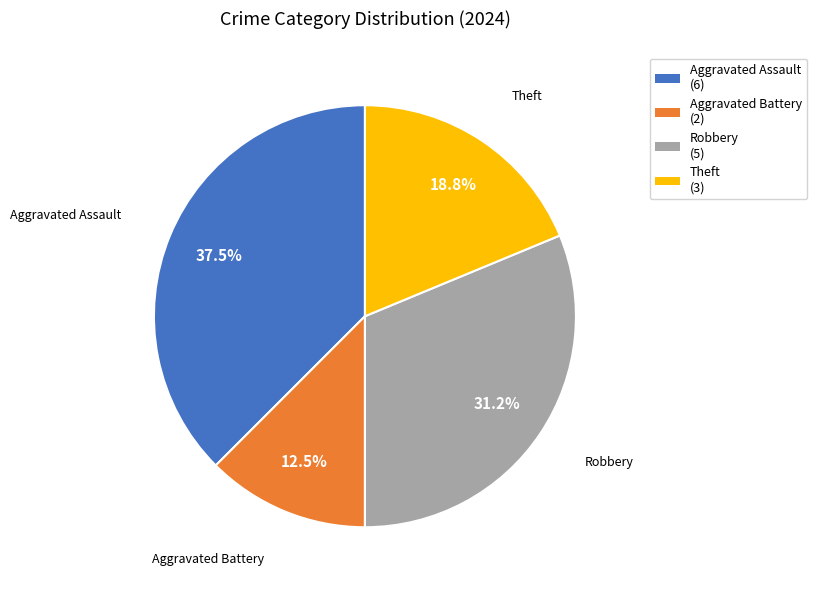

Count the number of slices in the pie.

4